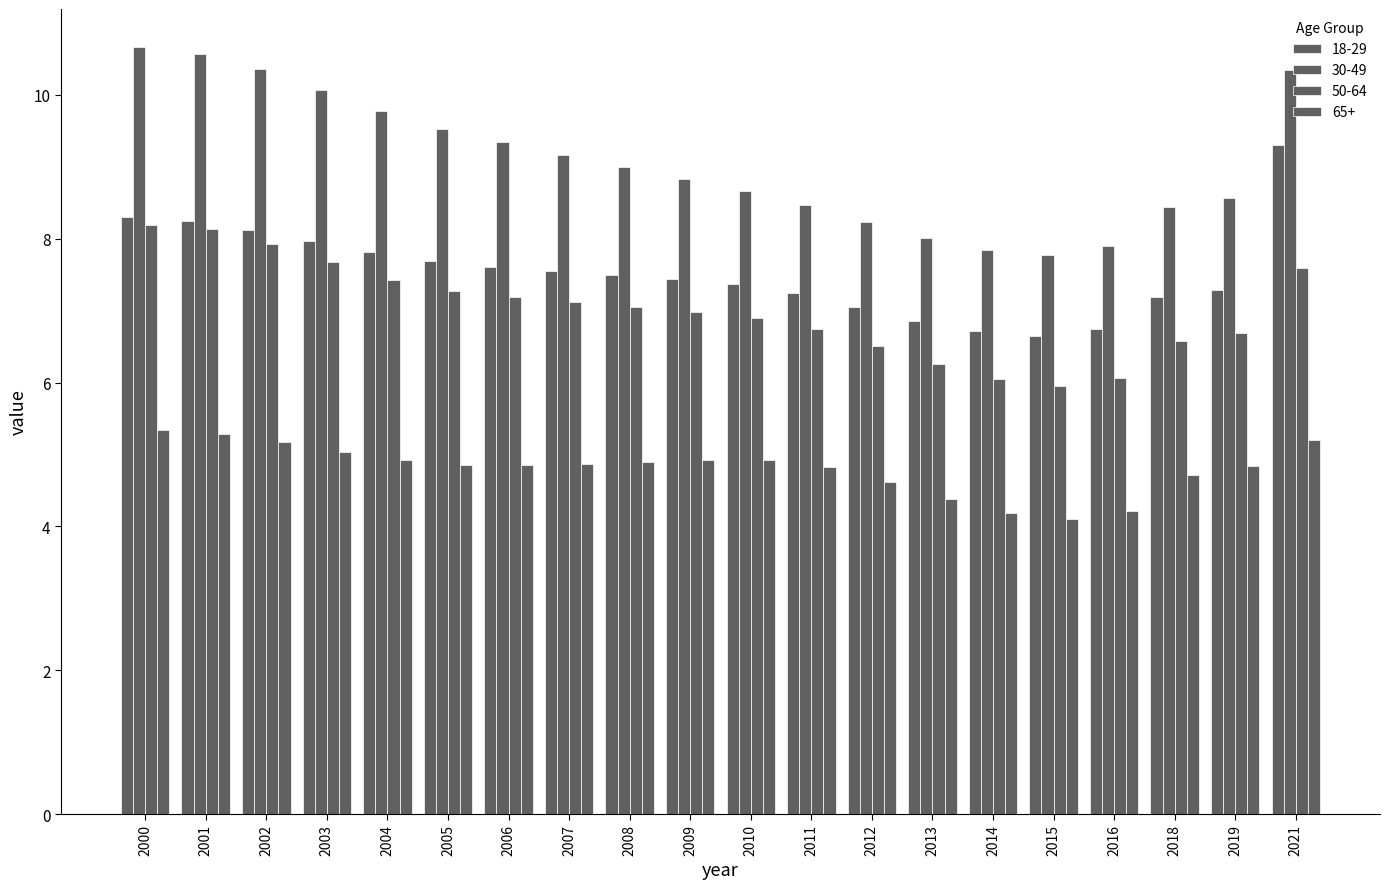

What is the approximate value of 18-29 at 2003?

8.0